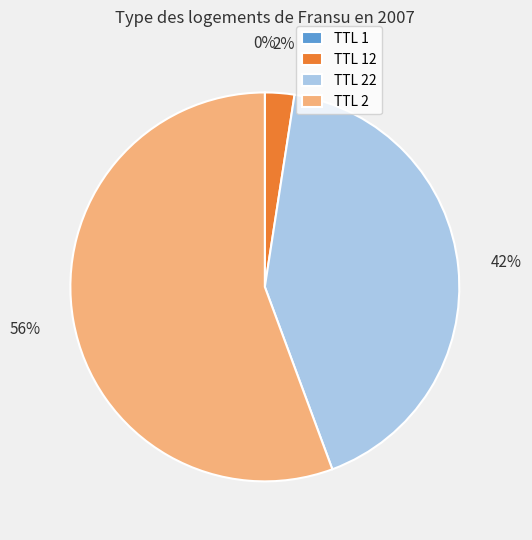

Do TTL 22 and TTL 2 together represent more than half of the pie?

Yes